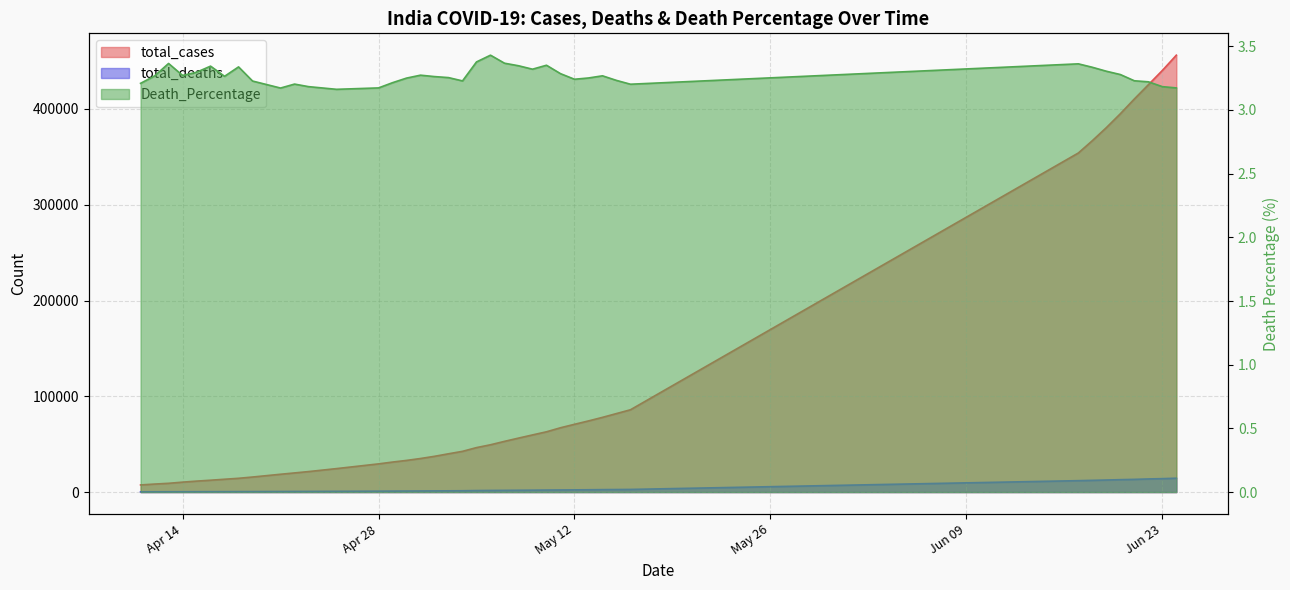

What are all the series names shown in the legend?

total_cases, total_deaths, Death_Percentage